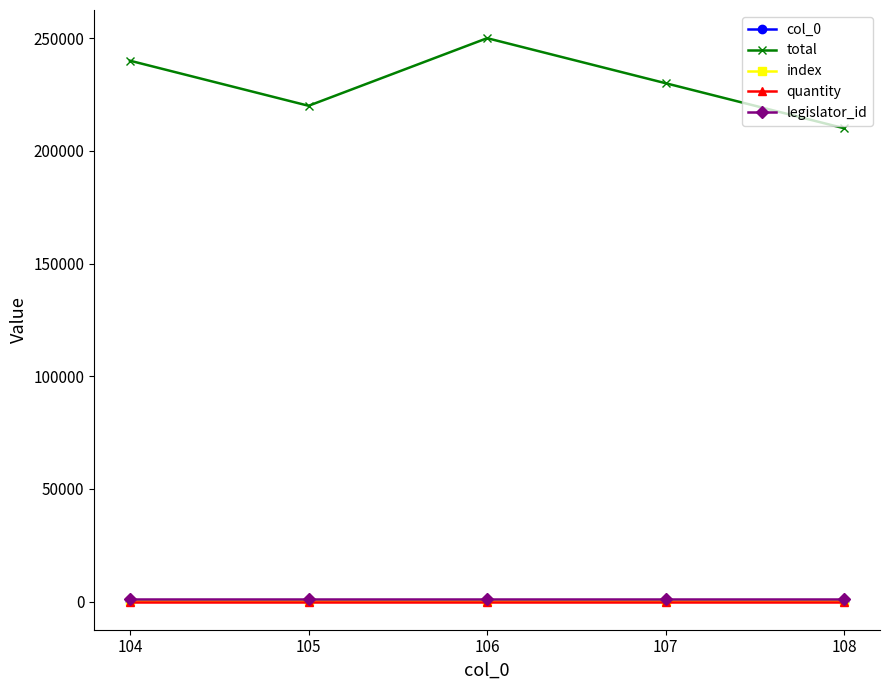

Between 104 and 105, which series saw the biggest shift?

total